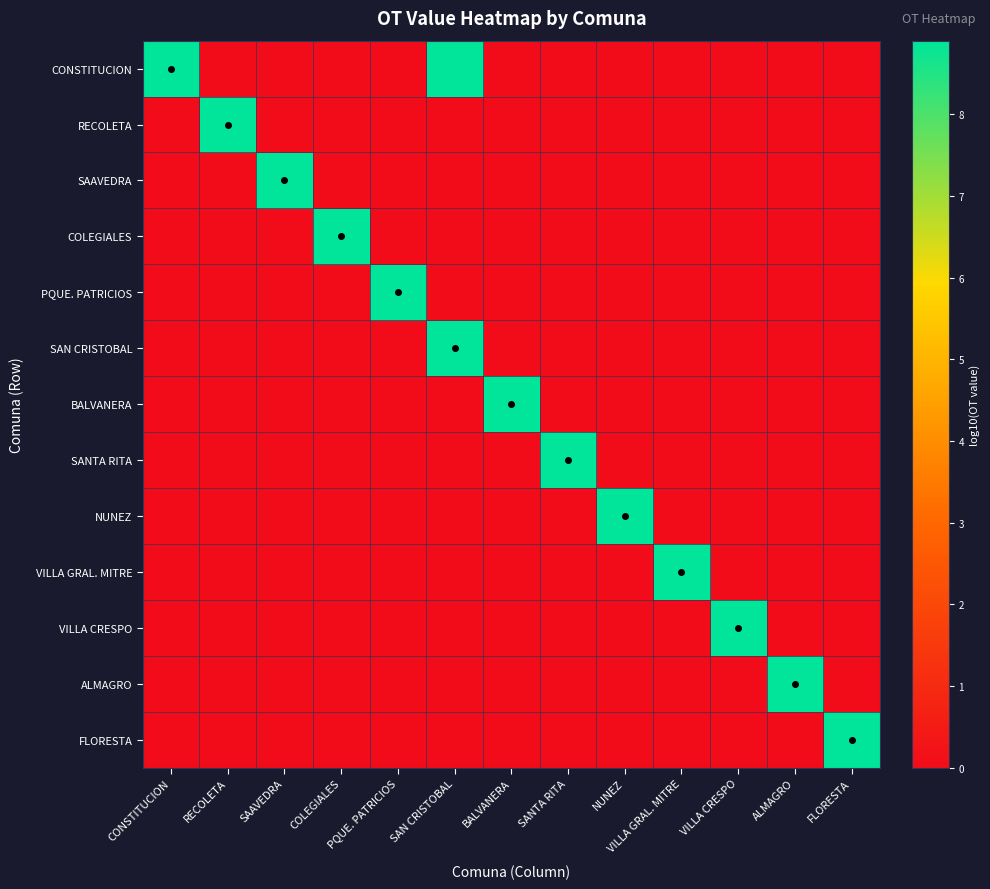

How many categories are shown in the chart?

13